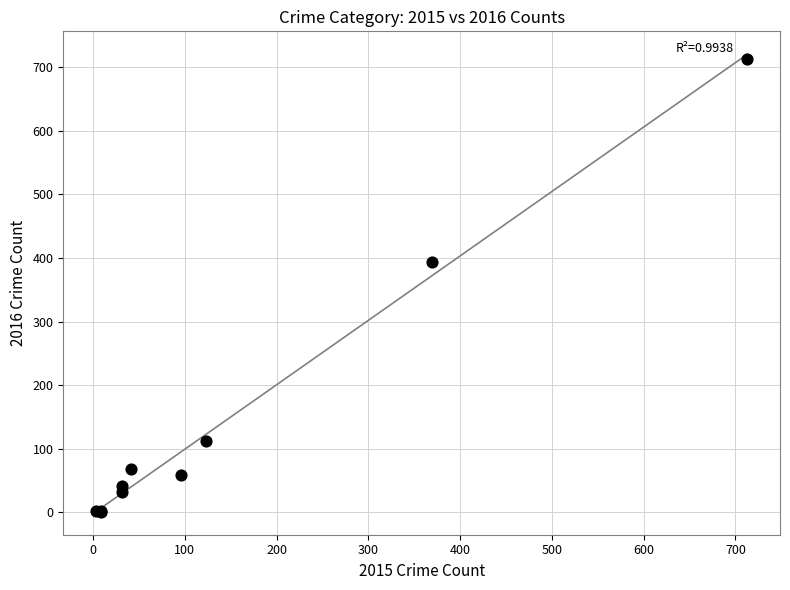

What Y value in the scatter plot is closest to 357?

394